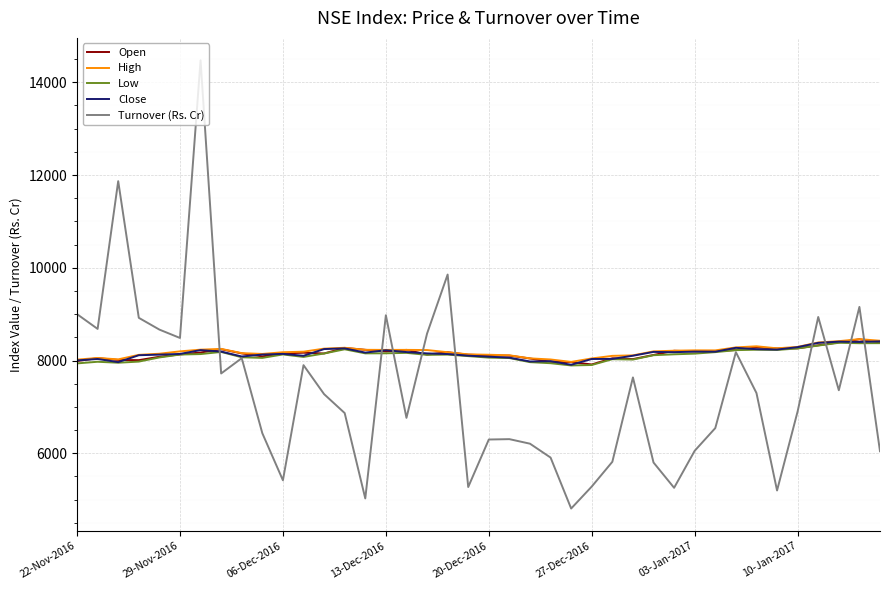

What is the lowest value of the High series?

7970.1